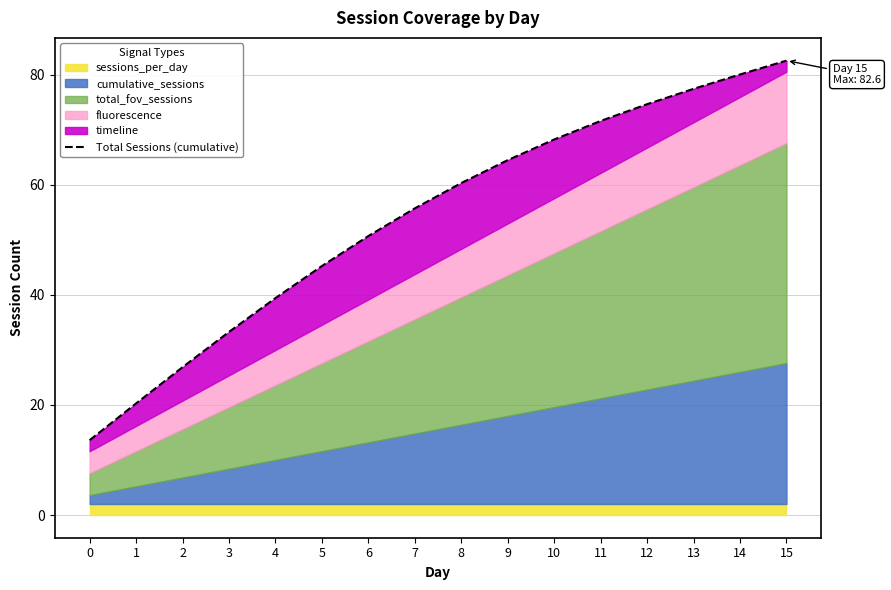

How many lines are shown in the chart?

1